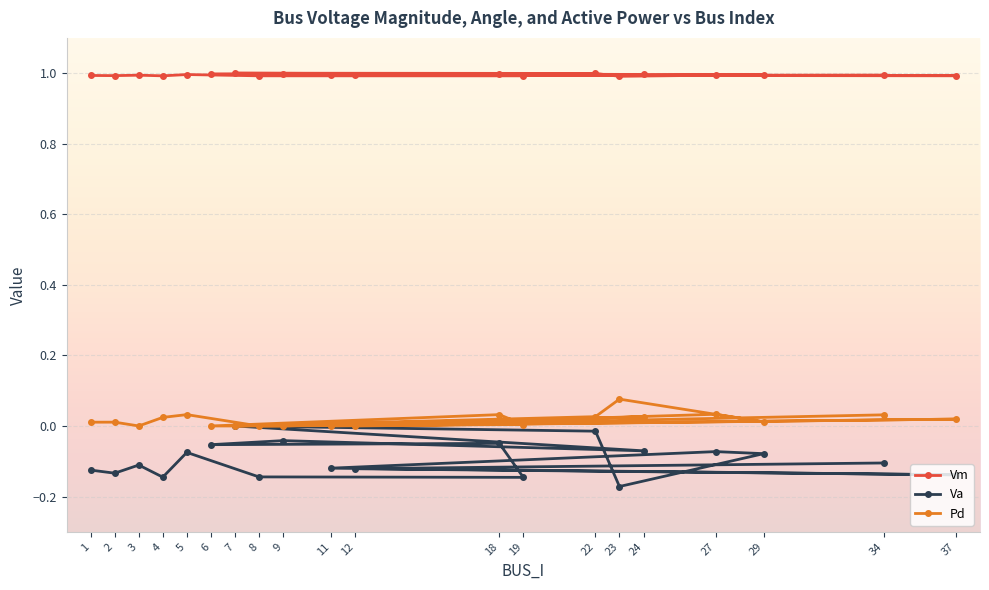

Count the number of categories in the chart.

20